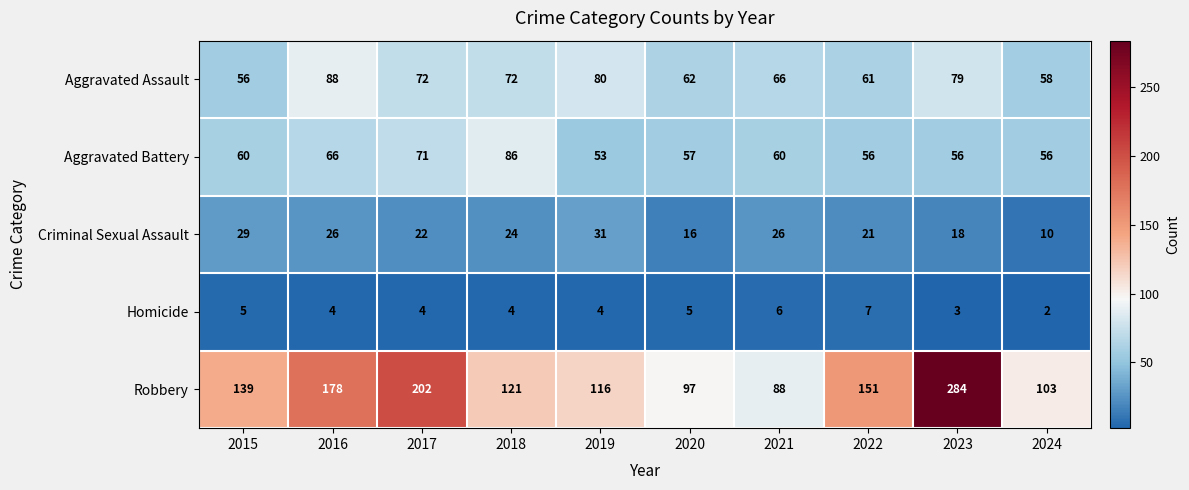

What is the maximum value shown in the chart?

284